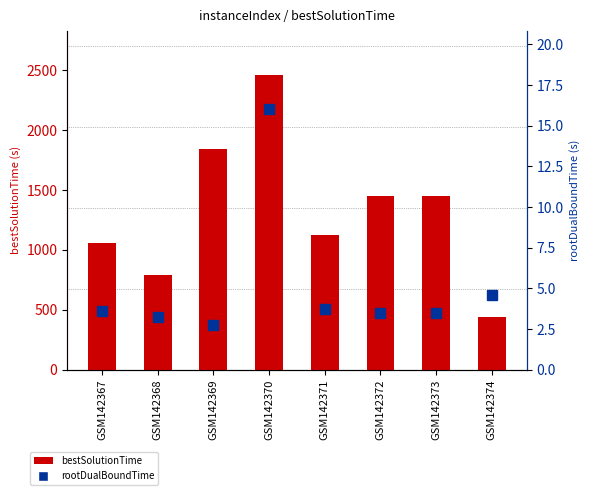

List the series in order of their overall mean, lowest first.

rootDualBoundTime, bestSolutionTime